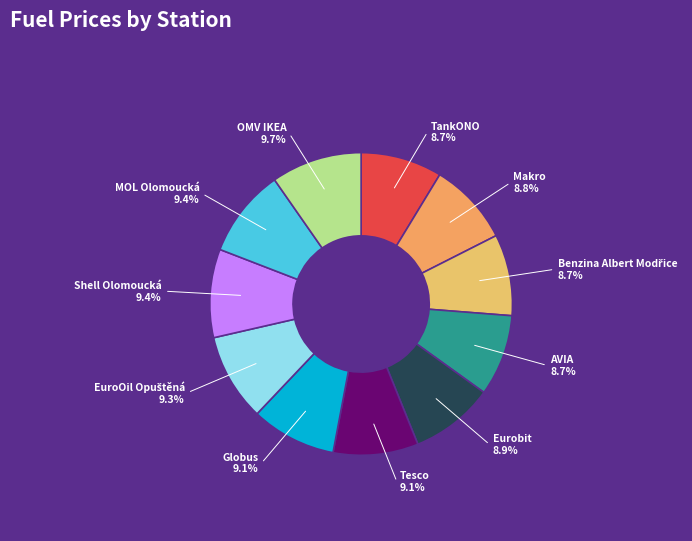

Does any single category account for the majority?

No